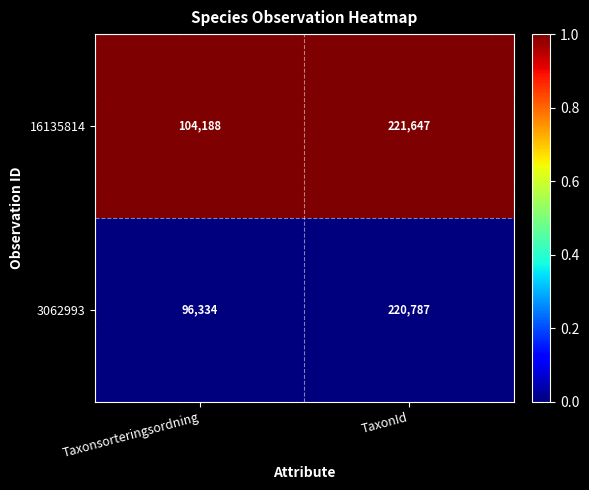

At which label is 3062993 closest to 158560?

Taxonsorteringsordning